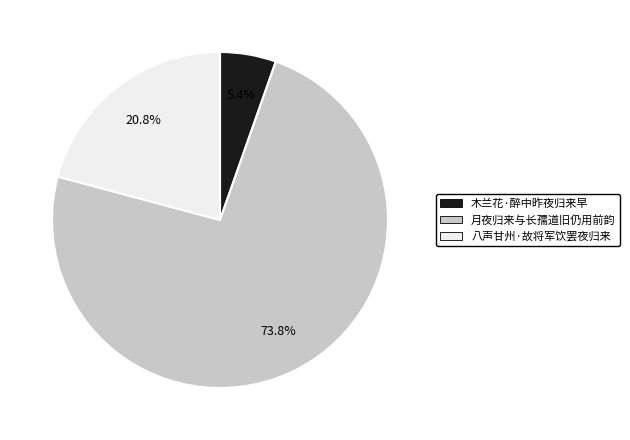

Which category has the biggest portion of the pie?

月夜归来与长孺道旧仍用前韵